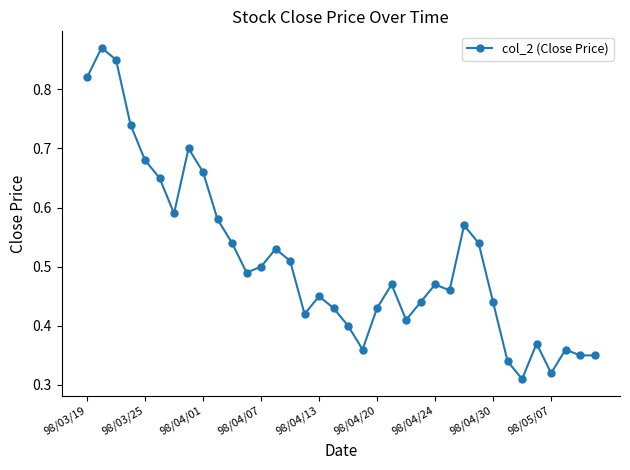

Does the chart display data point markers on the line(s)?

Yes